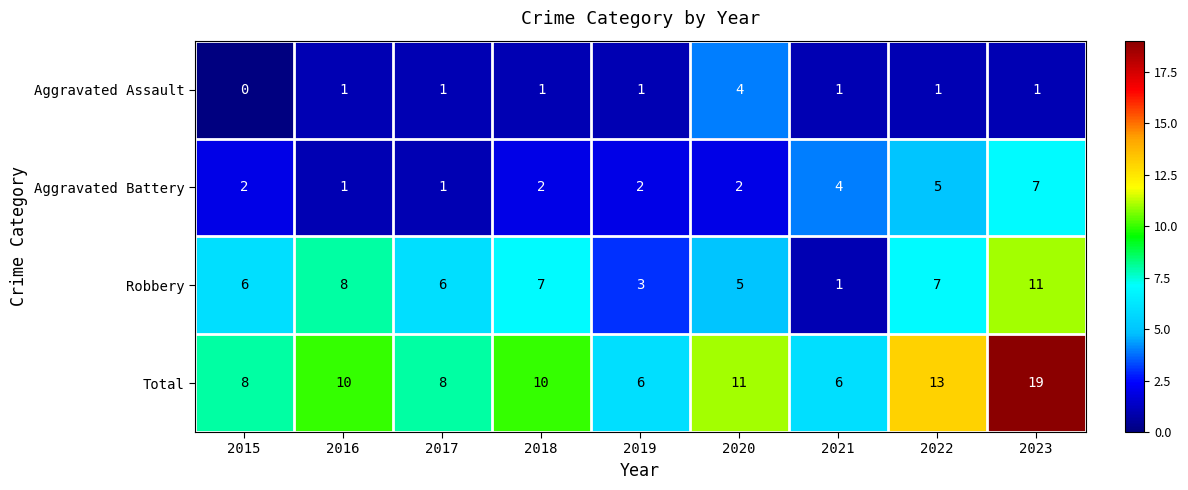

At which category is the sum across all series the highest?

2023